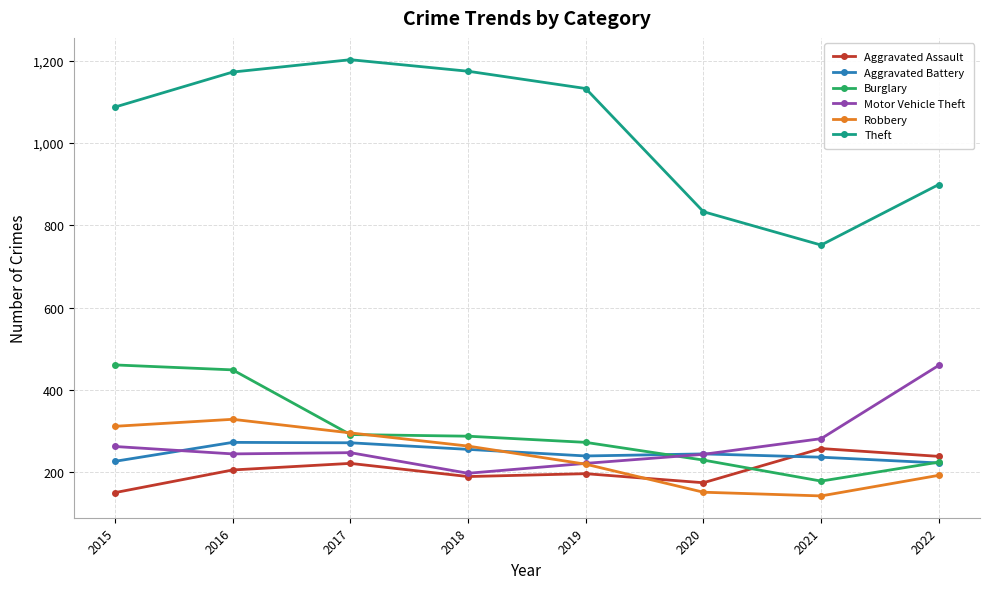

How many lines are shown in the chart?

6